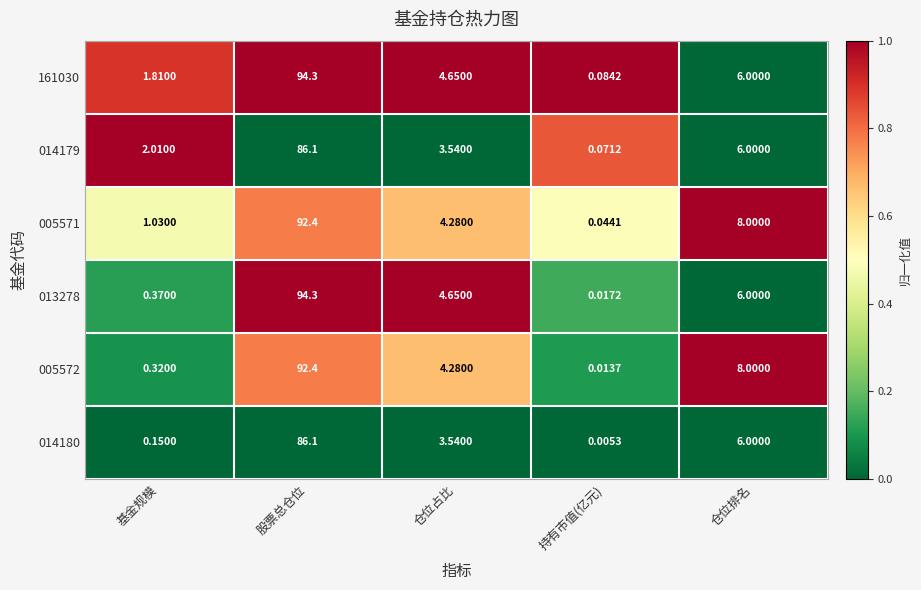

At which label is 161030 closest to 47?

仓位排名